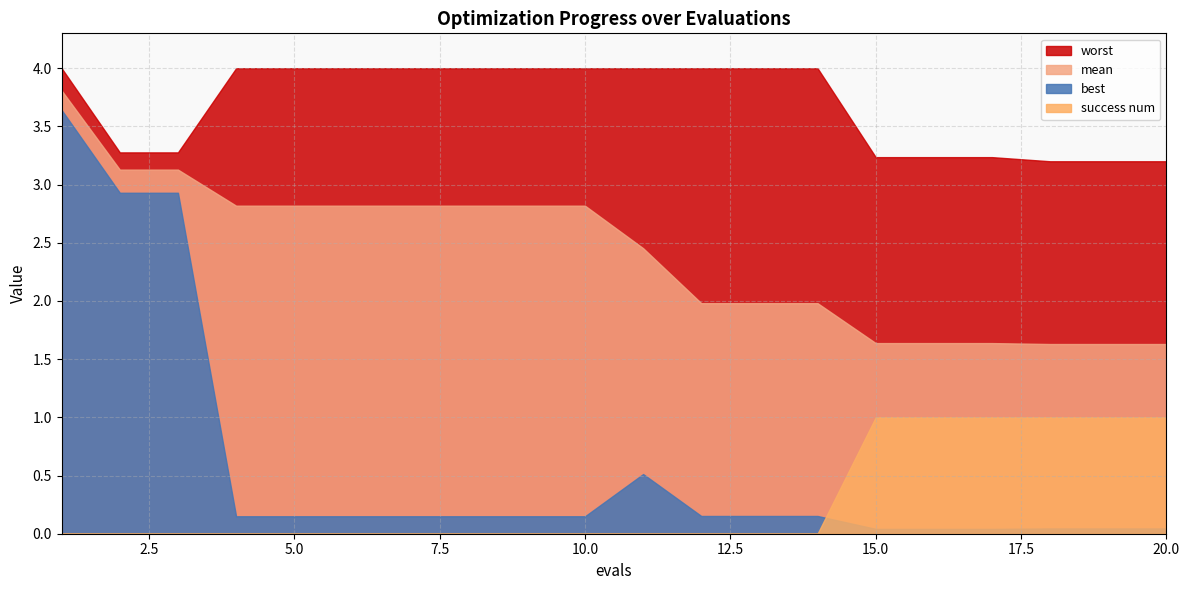

Does the chart have visible grid lines?

Yes